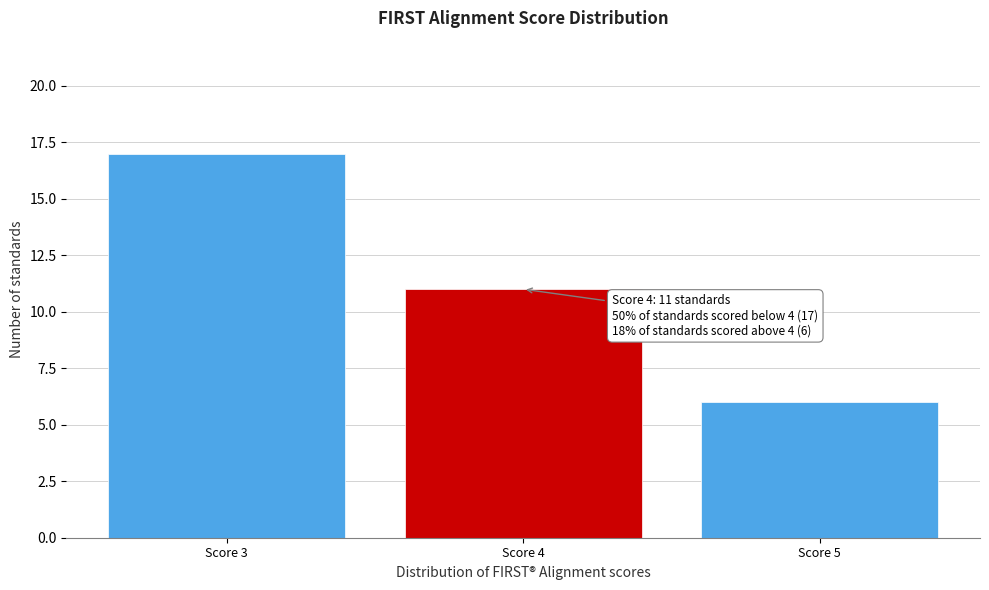

Reading left to right, list all the values displayed in this chart.

17	11	6